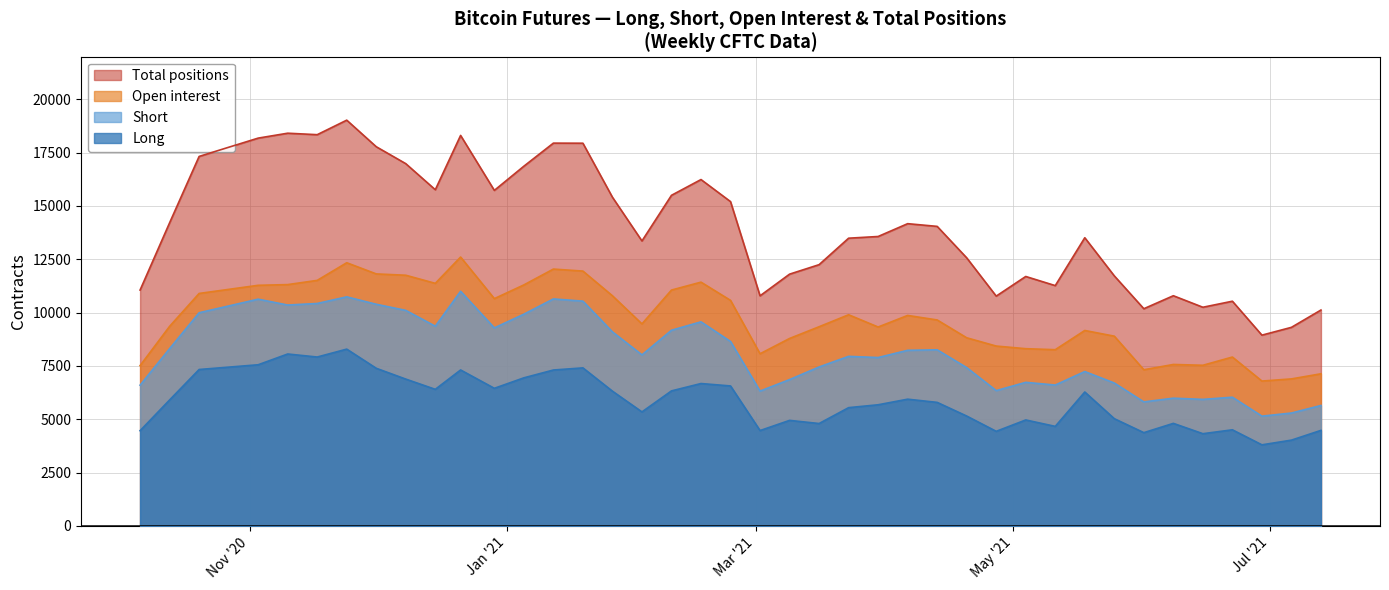

Rank the series by their average value, from highest to lowest.

Total positions, Open interest, Short, Long